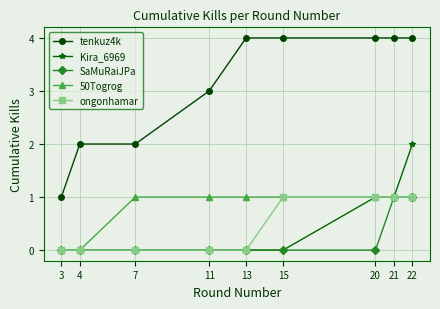

What is the value of the tenkuz4k point at the 1st from the left?

1